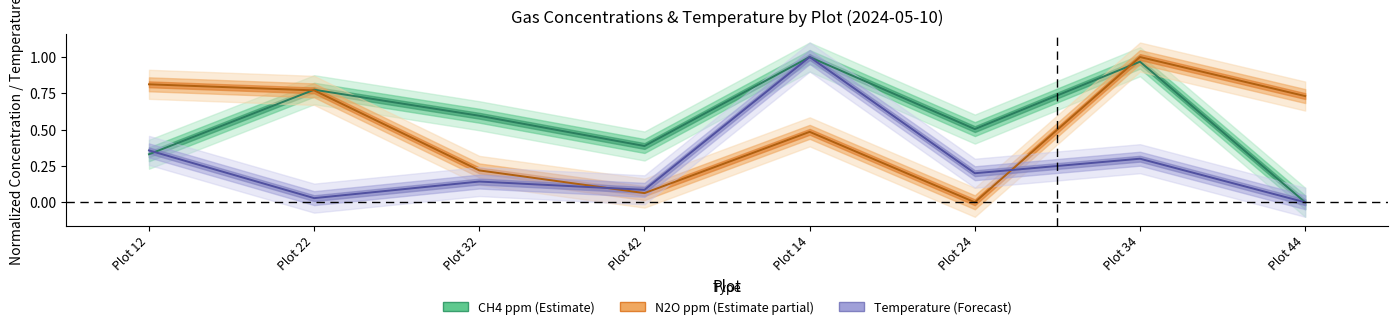

At which category is the sum across all series the highest?

Plot 14